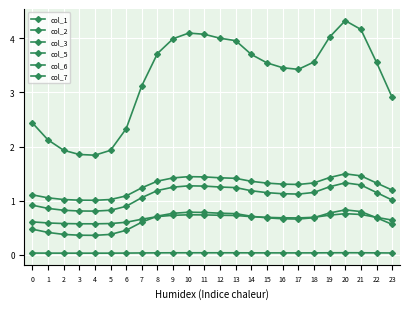

The col_1 series shows 3.4 at 17. True or false?

True